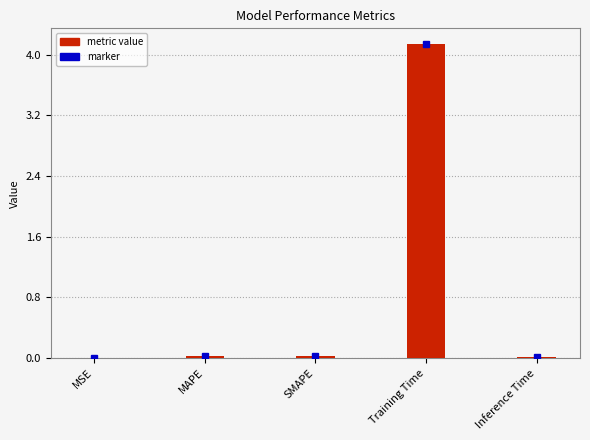

Are the bars horizontal?

No